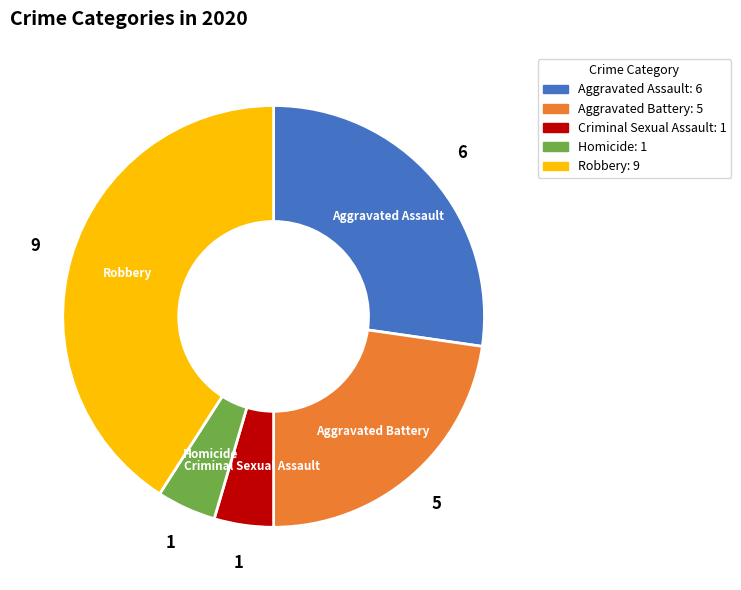

Which category has the biggest portion of the pie?

Robbery